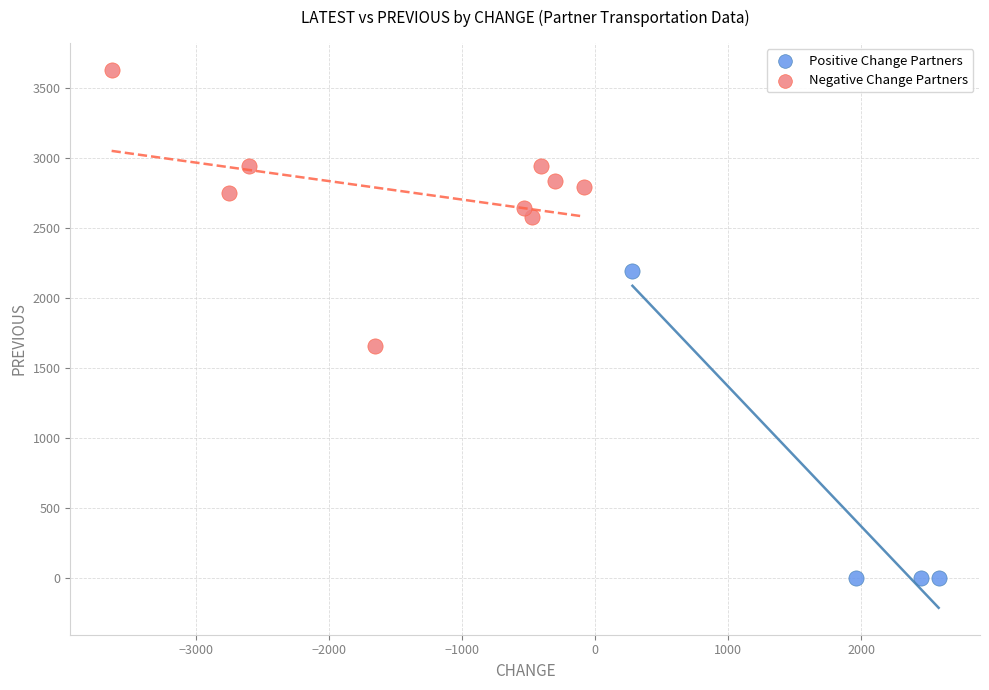

Which series contains the lowest Y value?

Positive Change Partners